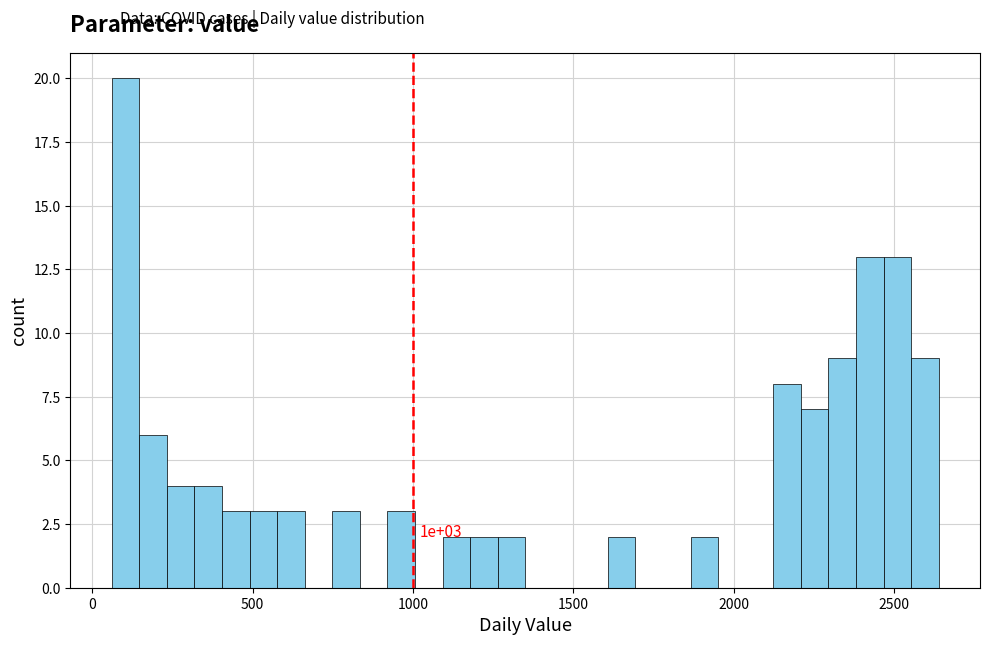

Read against the x-axis, roughly where is the centre of the tallest bar?

100